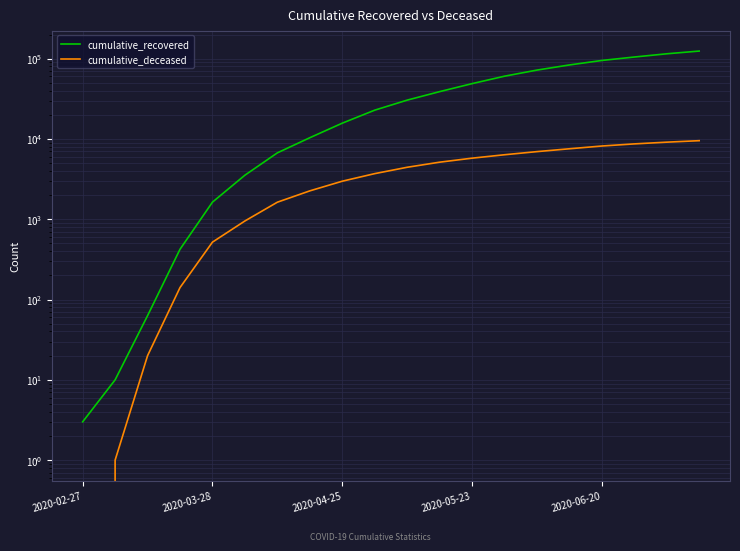

What is the sum of the cumulative_deceased values at 12 and 6?

7396